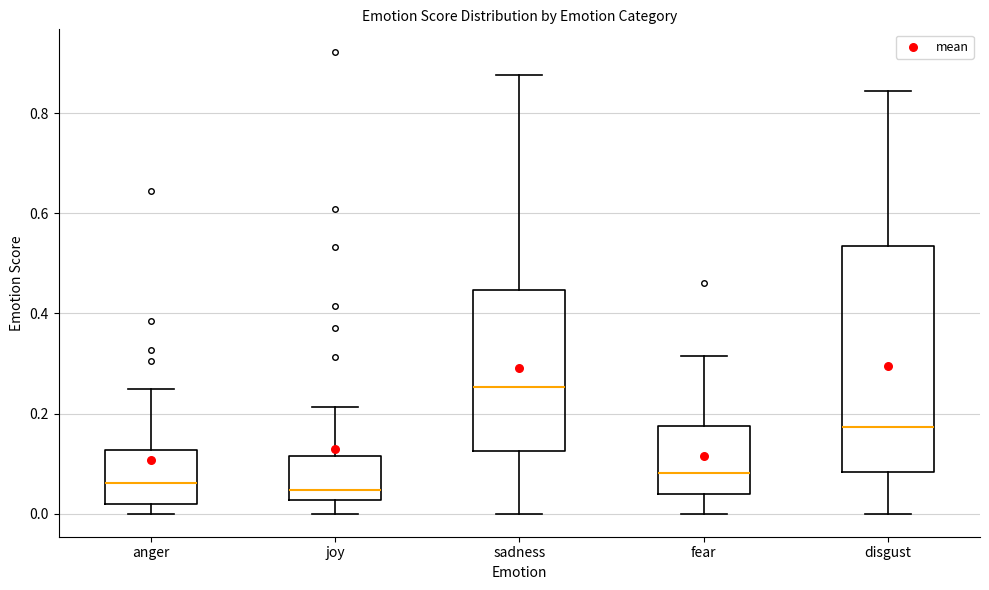

Which box has the highest median line?

sadness